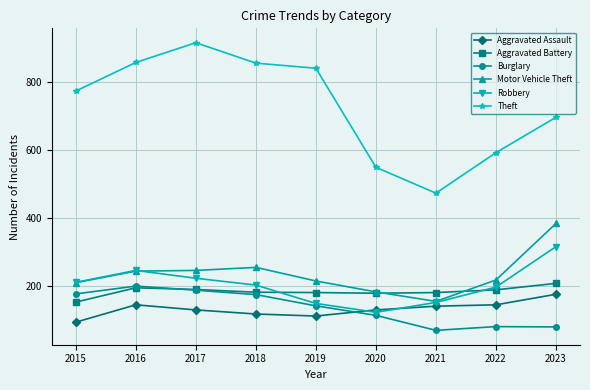

What are all the series names shown in the legend?

Aggravated Assault, Aggravated Battery, Burglary, Motor Vehicle Theft, Robbery, Theft